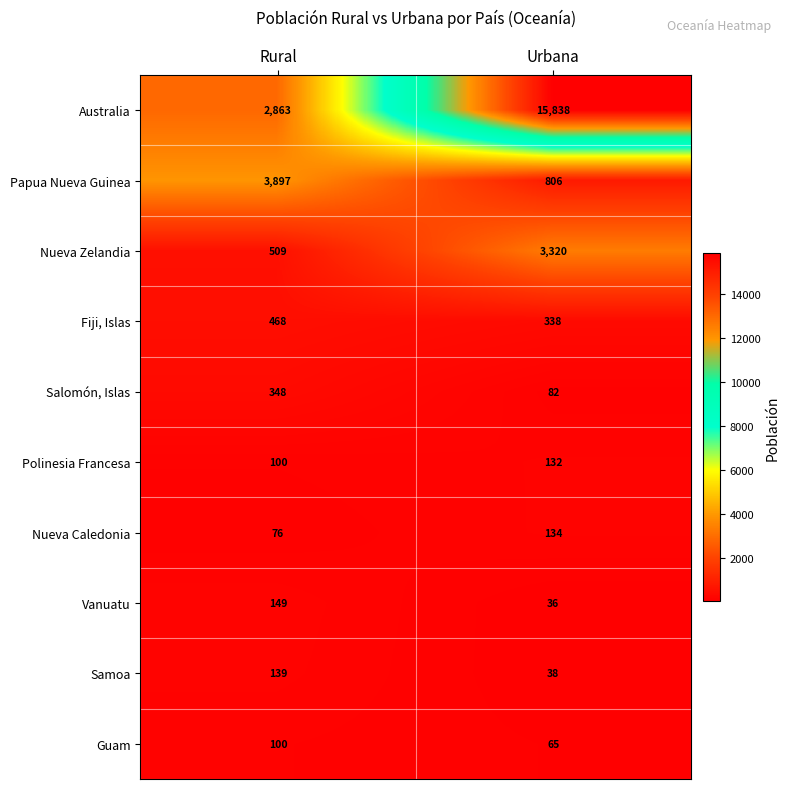

What is the spread (max minus min) of values at Rural?

3821